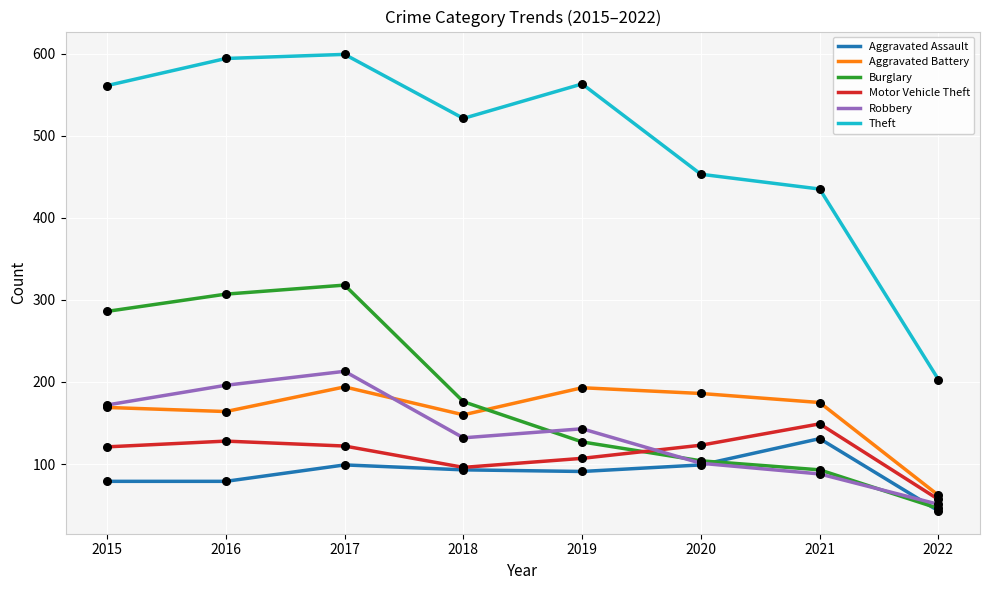

What is the spread (max minus min) of values at 2019?

472